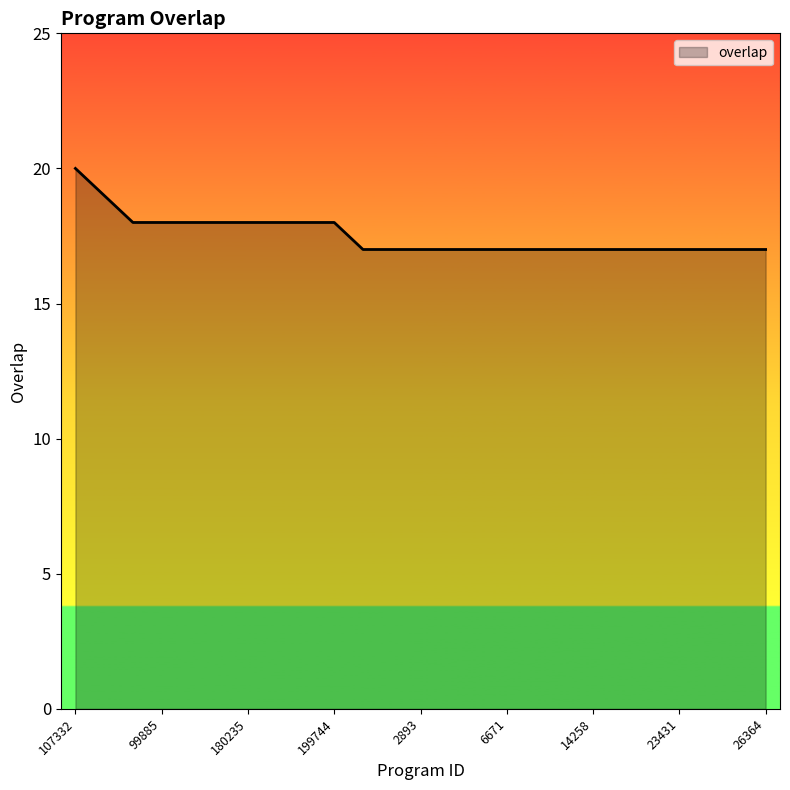

What is the smallest value displayed?

17